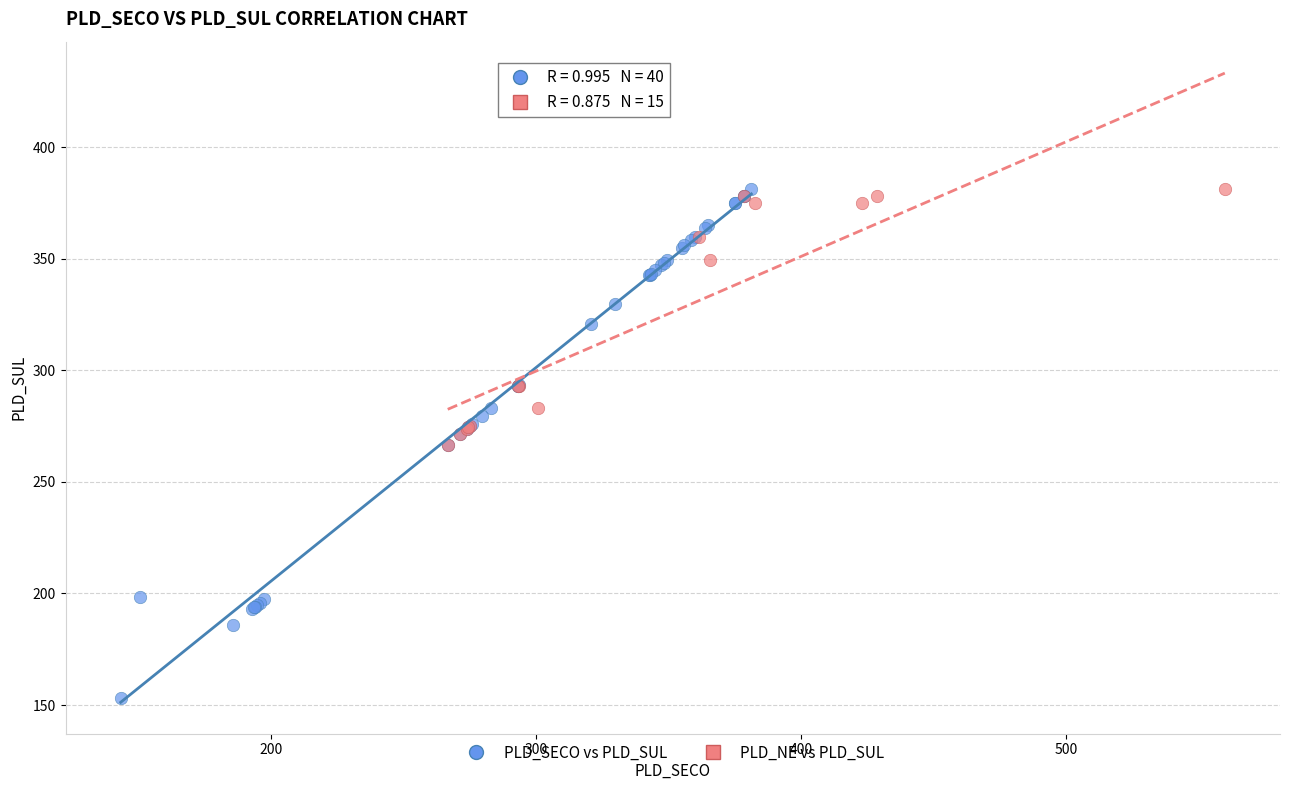

Which series has the widest spread of Y values?

PLD_SECO vs PLD_SUL